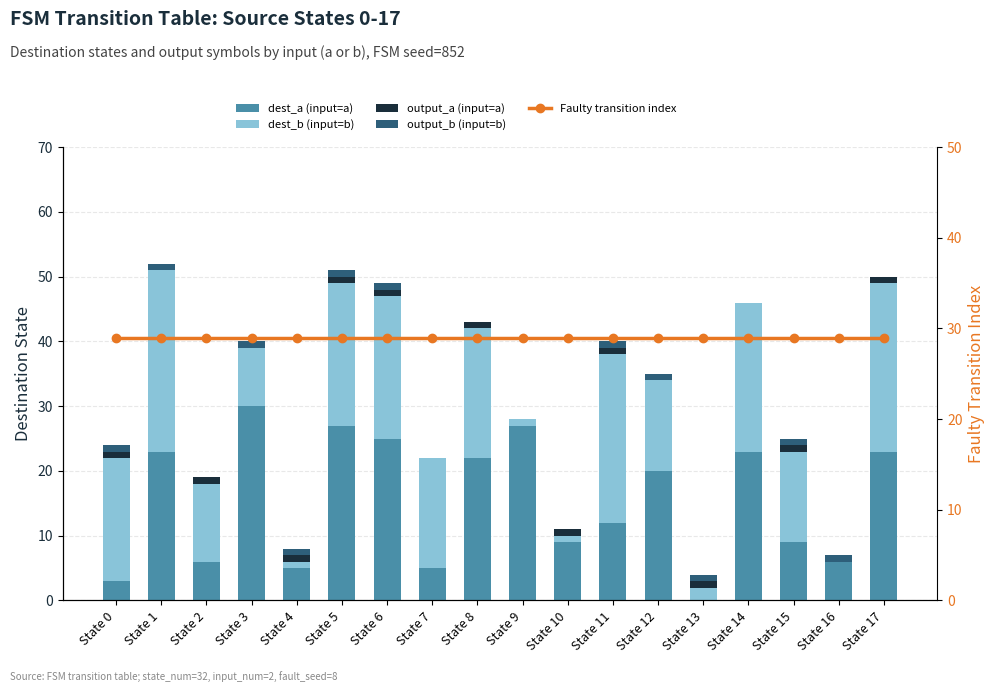

The value of dest_a (input=a) at State 17 is 23. True or false?

True